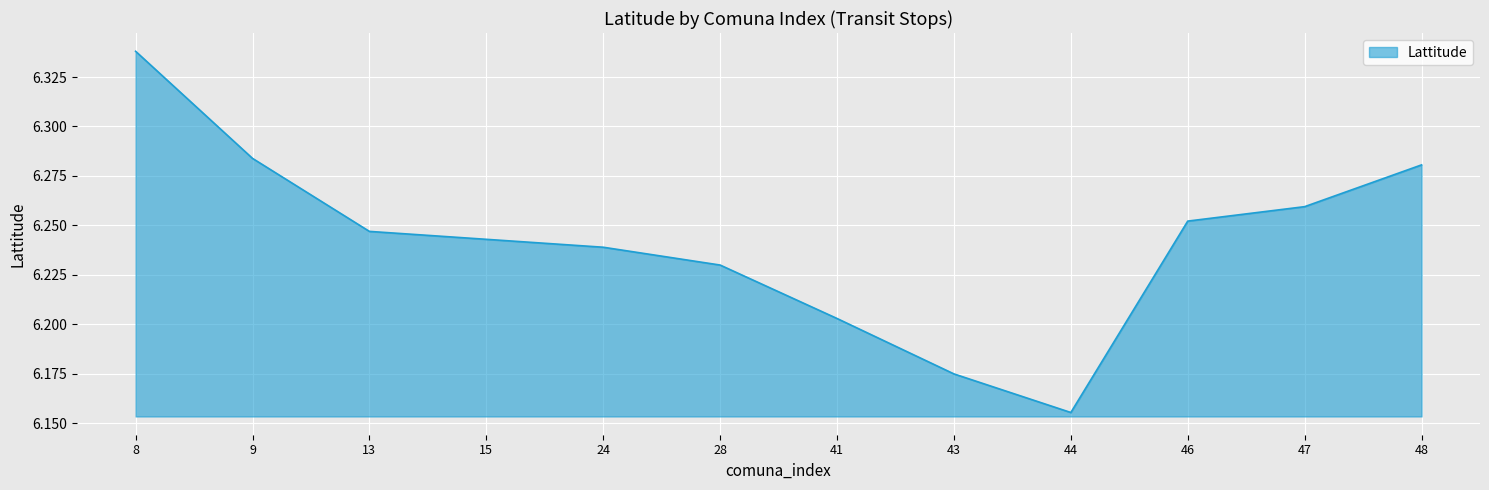

Which label corresponds to the largest value in the chart?

8